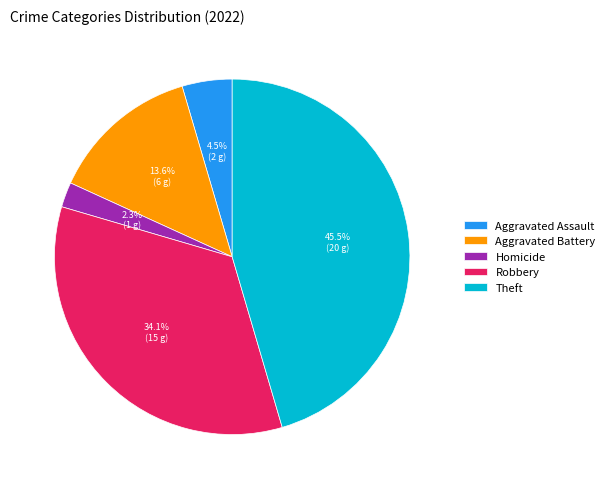

Combined, do Robbery and Aggravated Battery account for over 50%?

No